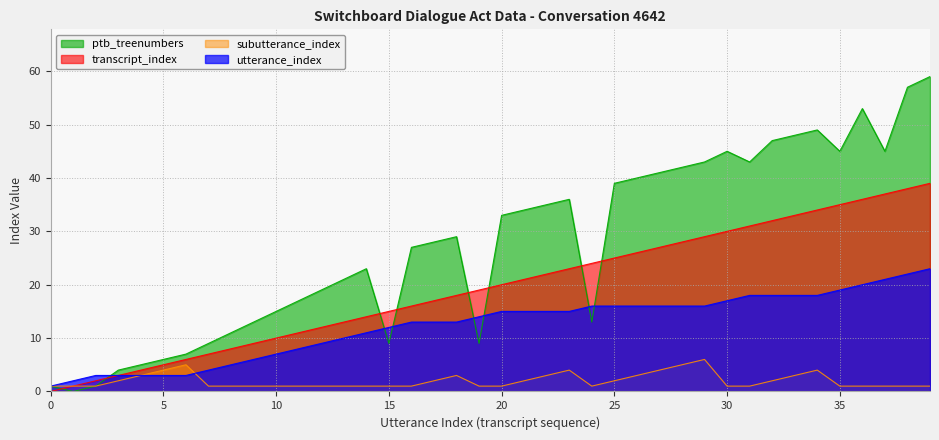

Rank the series by their maximum value, from lowest to highest.

subutterance_index, utterance_index, transcript_index, ptb_treenumbers